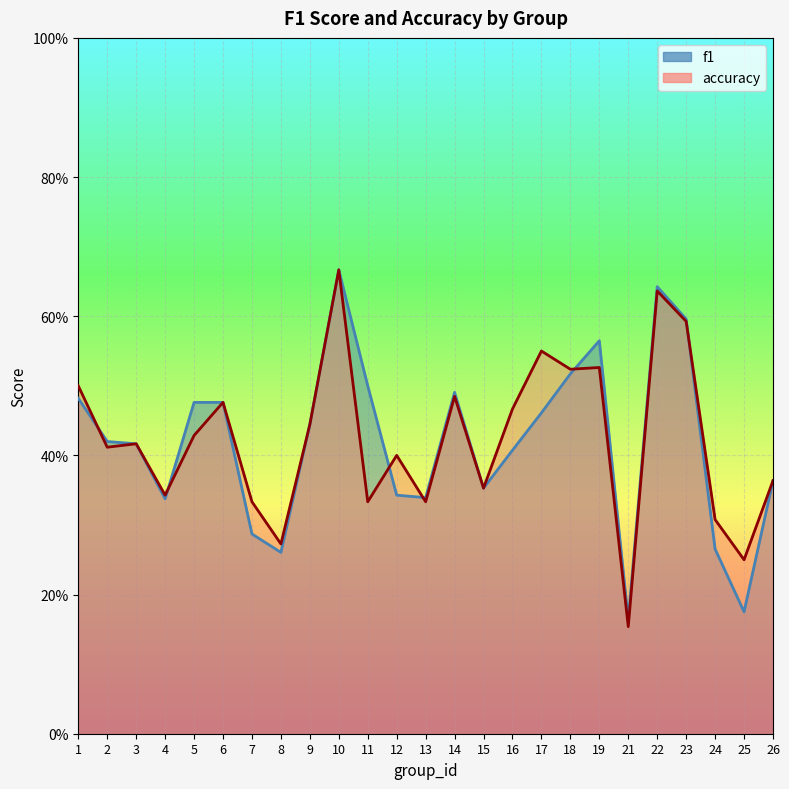

Is it true that f1 equals 0.2 at 15?

False